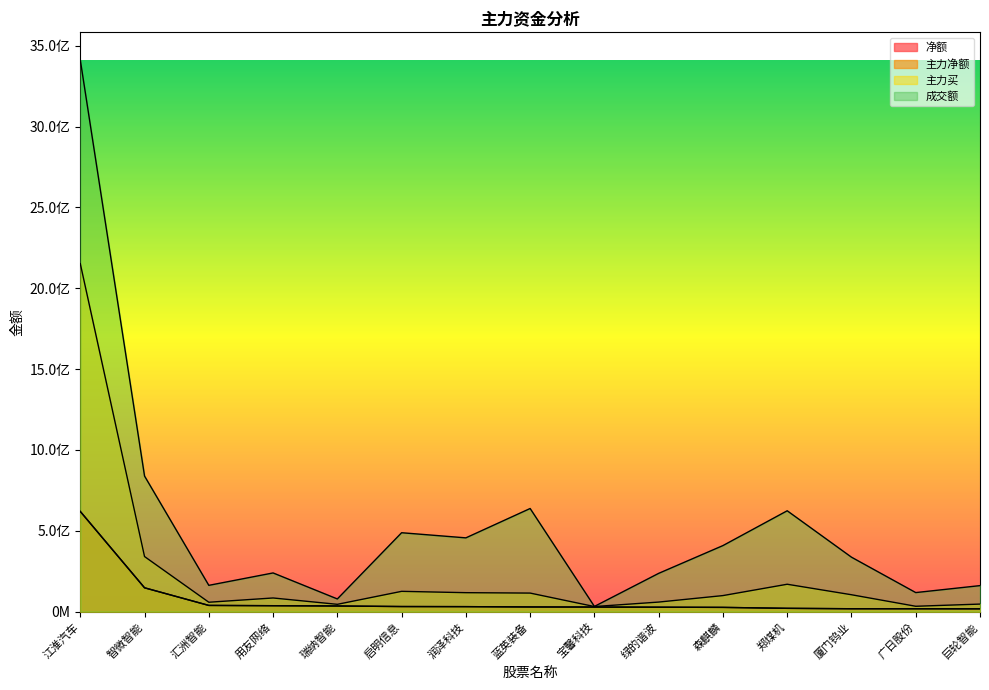

True or false: 成交额 has more than 1 points higher than both neighbors.

True